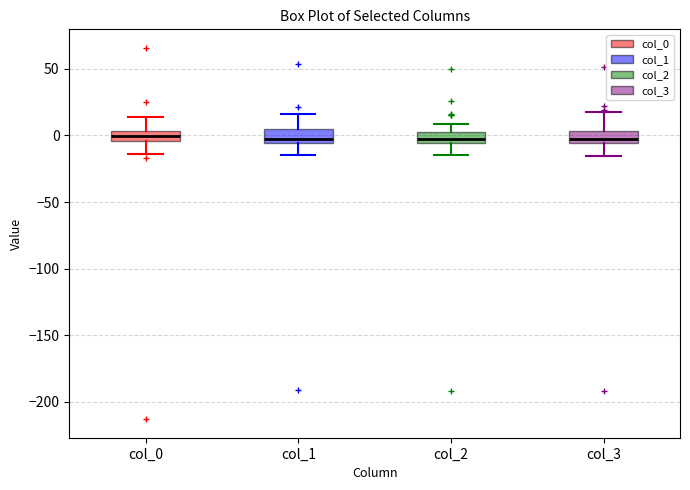

Where does the upper whisker of the box for col_3 end on the y-axis? The values are not printed on the chart, so give them approximately, as read against the axis.

15